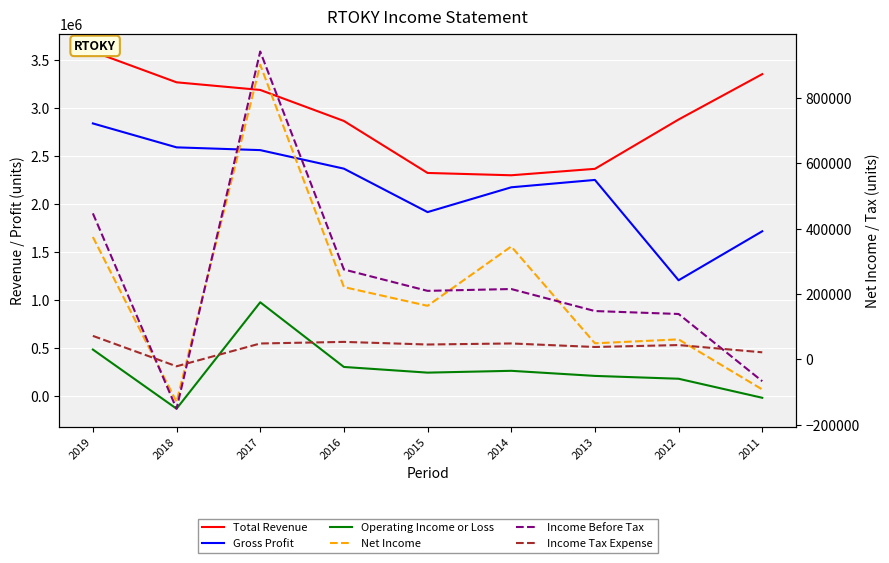

Count the number of categories in the chart.

9